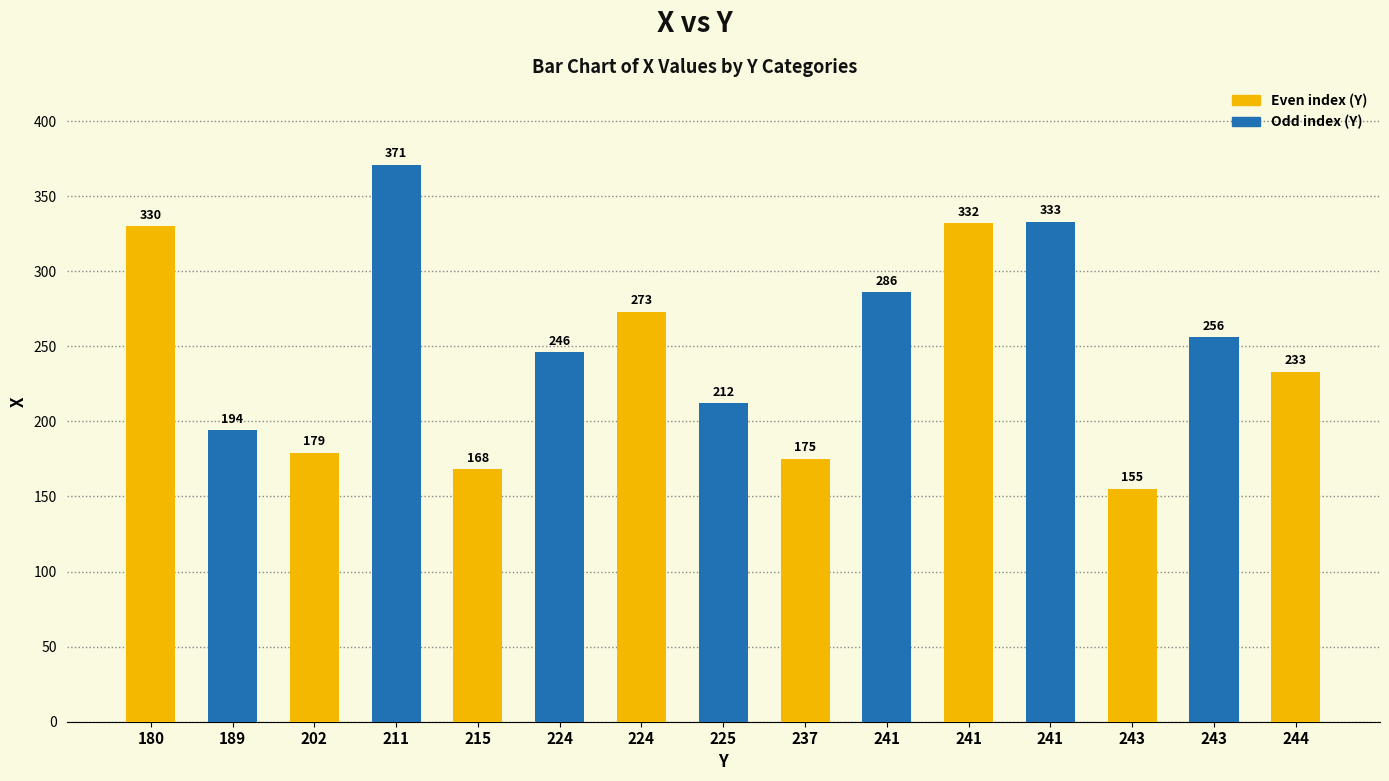

How many data points are less than 246?

7